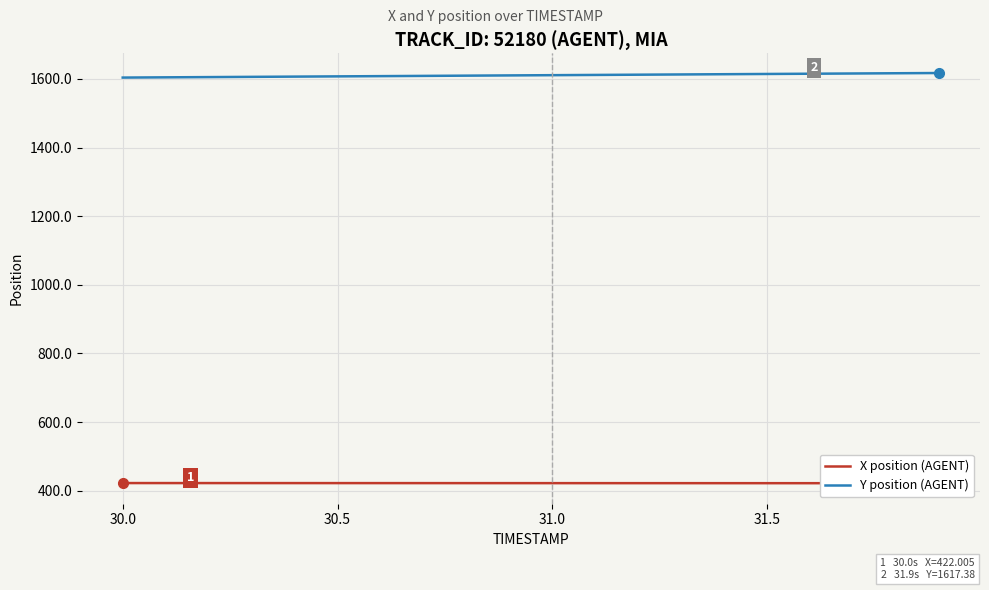

At how many categories does at least one series exceed 782?

20